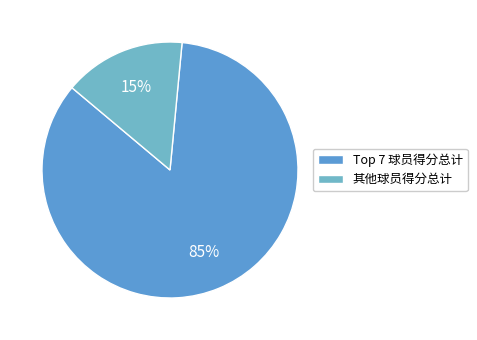

To the nearest percent, what is the average slice percentage?

50%